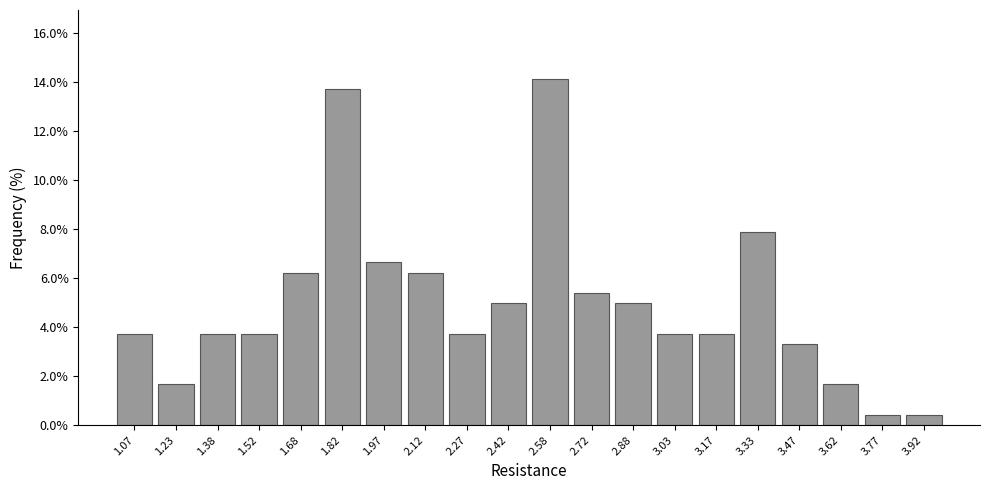

Reading left to right, transcribe this chart: for each bar, give the range it covers on the x-axis and its height. Neither the bar edges nor the heights are printed on the chart, so give them approximately, as read against the axes.

1.00 to 1.15: 3.8
1.15 to 1.30: 1.6
1.30 to 1.45: 3.8
1.45 to 1.60: 3.8
1.60 to 1.75: 6.2
1.75 to 1.90: 13.6
1.90 to 2.05: 6.6
2.05 to 2.20: 6.2
2.20 to 2.35: 3.8
2.35 to 2.50: 5.0
2.50 to 2.65: 14.2
2.65 to 2.80: 5.4
2.80 to 2.95: 5.0
2.95 to 3.10: 3.8
3.10 to 3.25: 3.8
3.25 to 3.40: 7.8
3.40 to 3.55: 3.4
3.55 to 3.70: 1.6
3.70 to 3.85: 0.4
3.85 to 4.00: 0.4